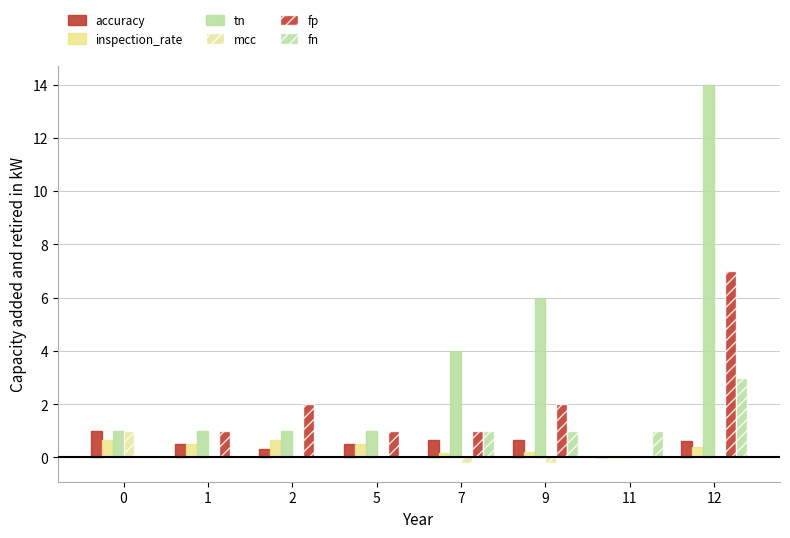

What is the difference between the tn values at 9 and 12?

8.0